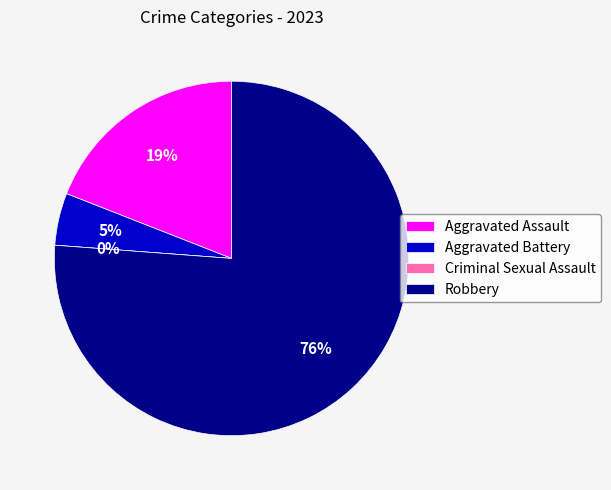

Rank the categories by value from highest to lowest.

Robbery, Aggravated Assault, Aggravated Battery, Criminal Sexual Assault